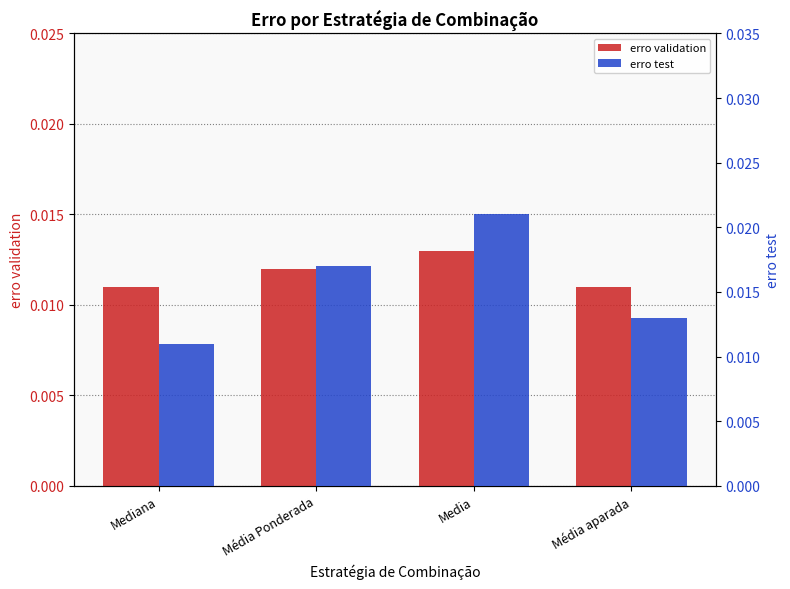

How many erro test values are between 0 and 1?

4